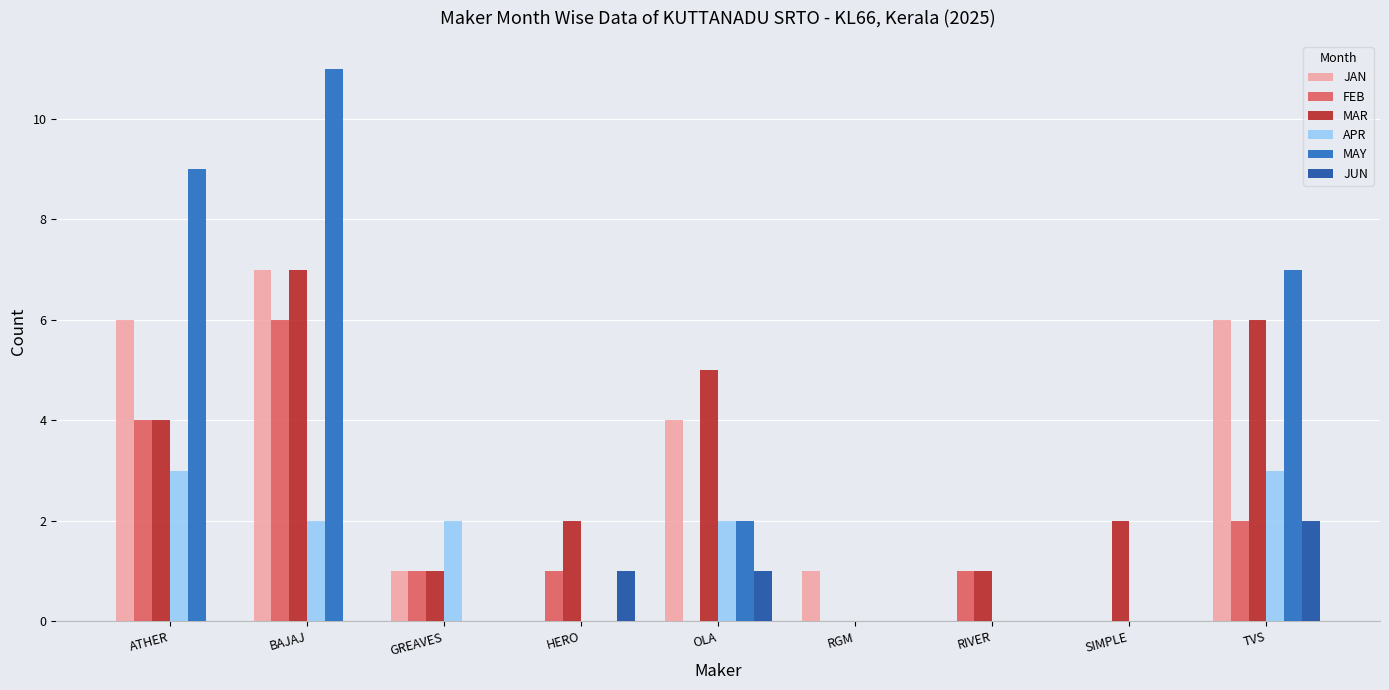

What is the total value across all series at RIVER?

2